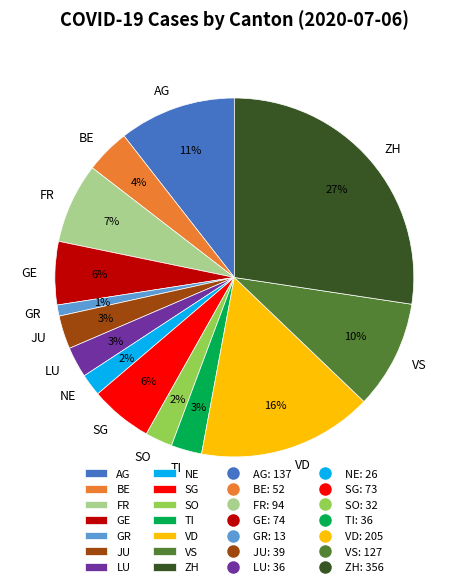

To the nearest percent, what is the average slice percentage?

7%